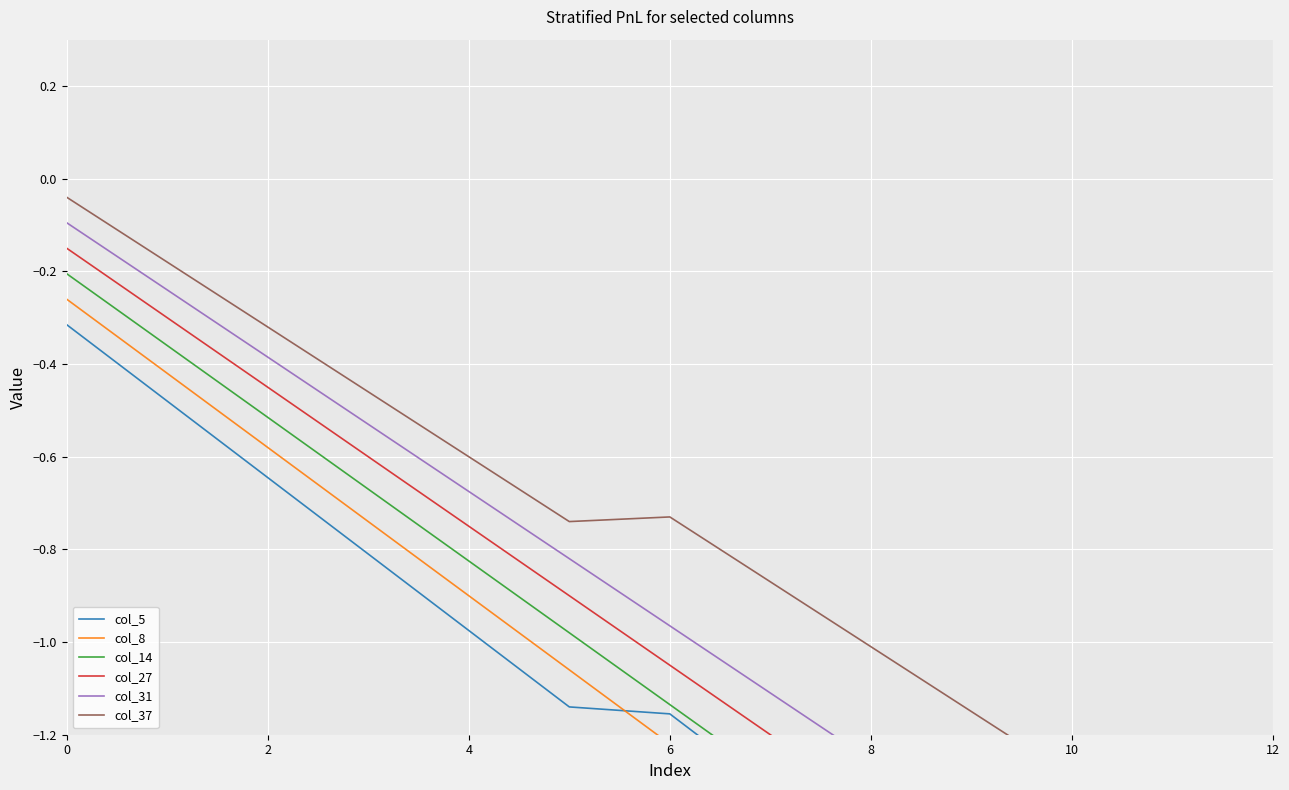

Reading left to right, what are all the values shown in this chart?

col_5: -0.3	-0.5	-0.6	-0.8	-1.0	-1.1	-1.2	-1.3	-1.5	-1.7	-1.8	-2.0	-2.1
col_8: -0.3	-0.4	-0.6	-0.7	-0.9	-1.1	-1.2	-1.2	-1.4	-1.6	-1.7	-1.9	-2.0
col_14: -0.2	-0.4	-0.5	-0.7	-0.8	-1.0	-1.1	-1.3	-1.4	-1.4	-1.6	-1.8	-1.9
col_27: -0.1	-0.3	-0.4	-0.6	-0.8	-0.9	-1.1	-1.2	-1.3	-1.5	-1.5	-1.6	-1.8
col_31: -0.1	-0.2	-0.4	-0.5	-0.7	-0.8	-1.0	-1.1	-1.3	-1.4	-1.5	-1.5	-1.7
col_37: -0.0	-0.2	-0.3	-0.5	-0.6	-0.7	-0.7	-0.9	-1.0	-1.1	-1.3	-1.4	-1.6